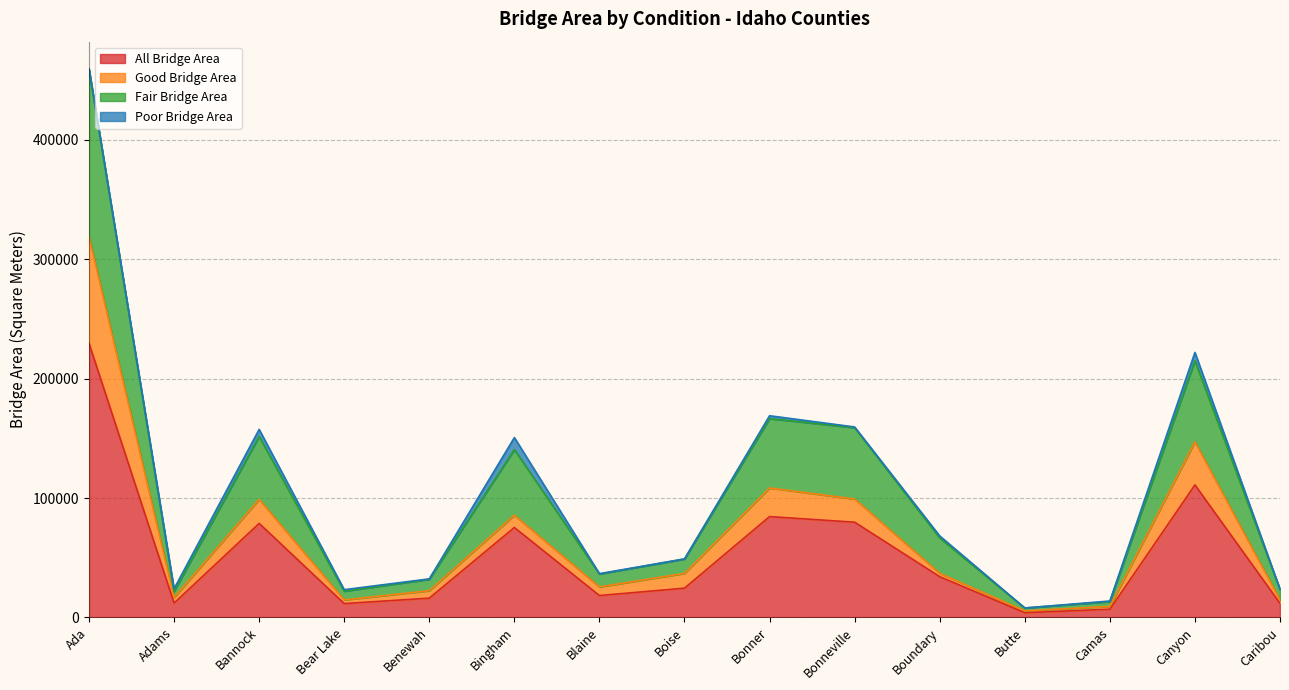

What is the value of the All Bridge Area point at the 8th from the left?

24512.7